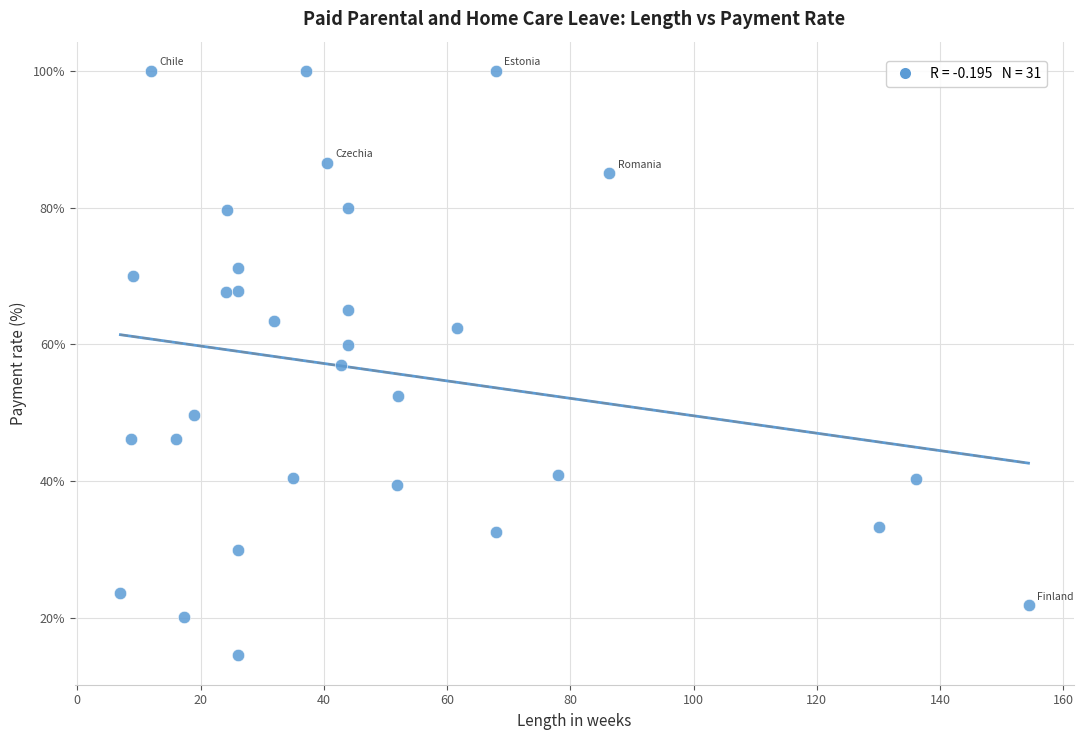

What is the range of X values (max minus min)?

147.3